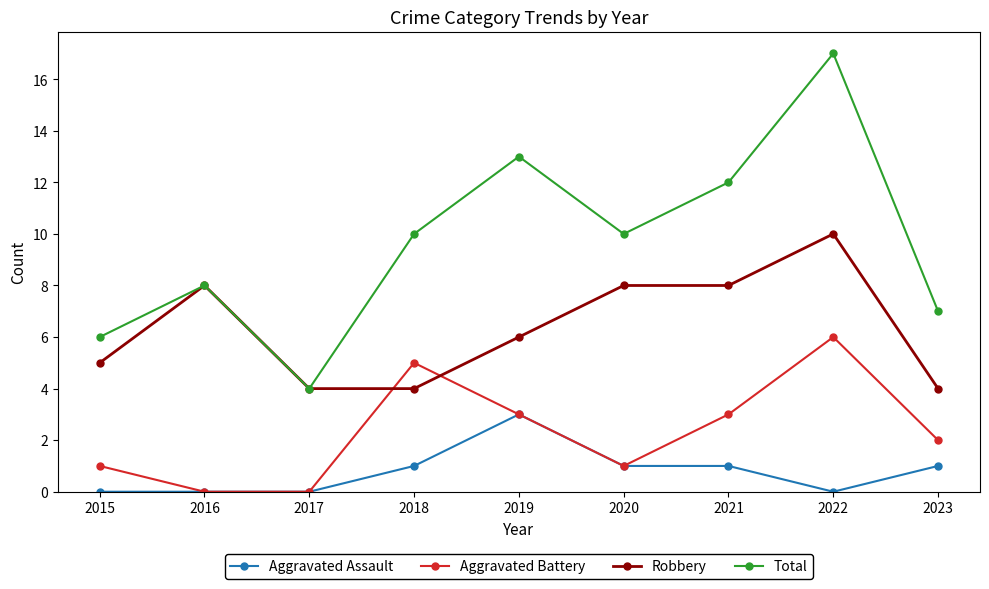

What is the sum of the Total values at 2020 and 2022?

27